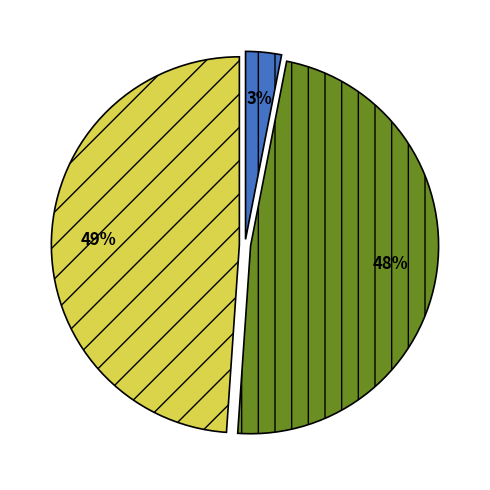

Is there any slice that represents more than half of the pie?

No